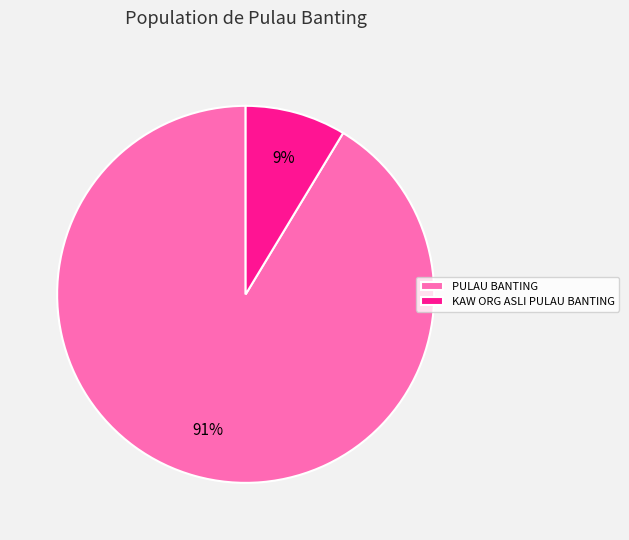

Between KAW ORG ASLI PULAU BANTING and PULAU BANTING, which is larger?

PULAU BANTING